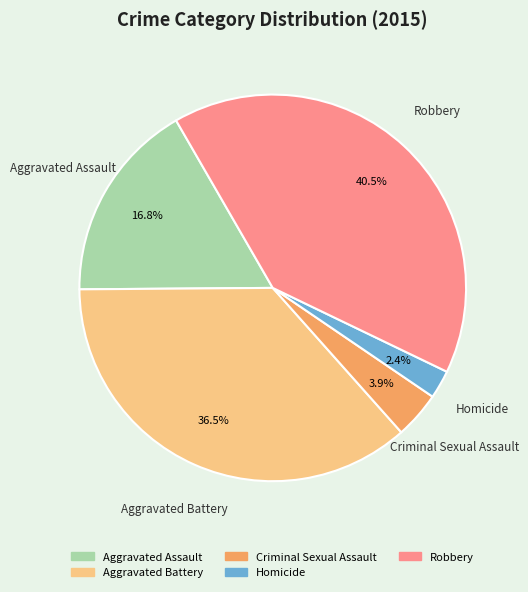

Which has a higher value, Criminal Sexual Assault or Aggravated Battery?

Aggravated Battery